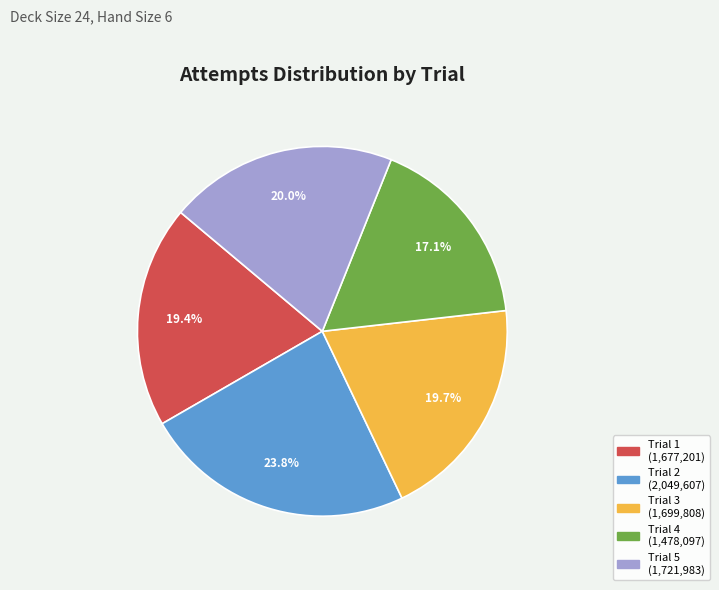

Does Trial 4 represent more than half of the total?

No